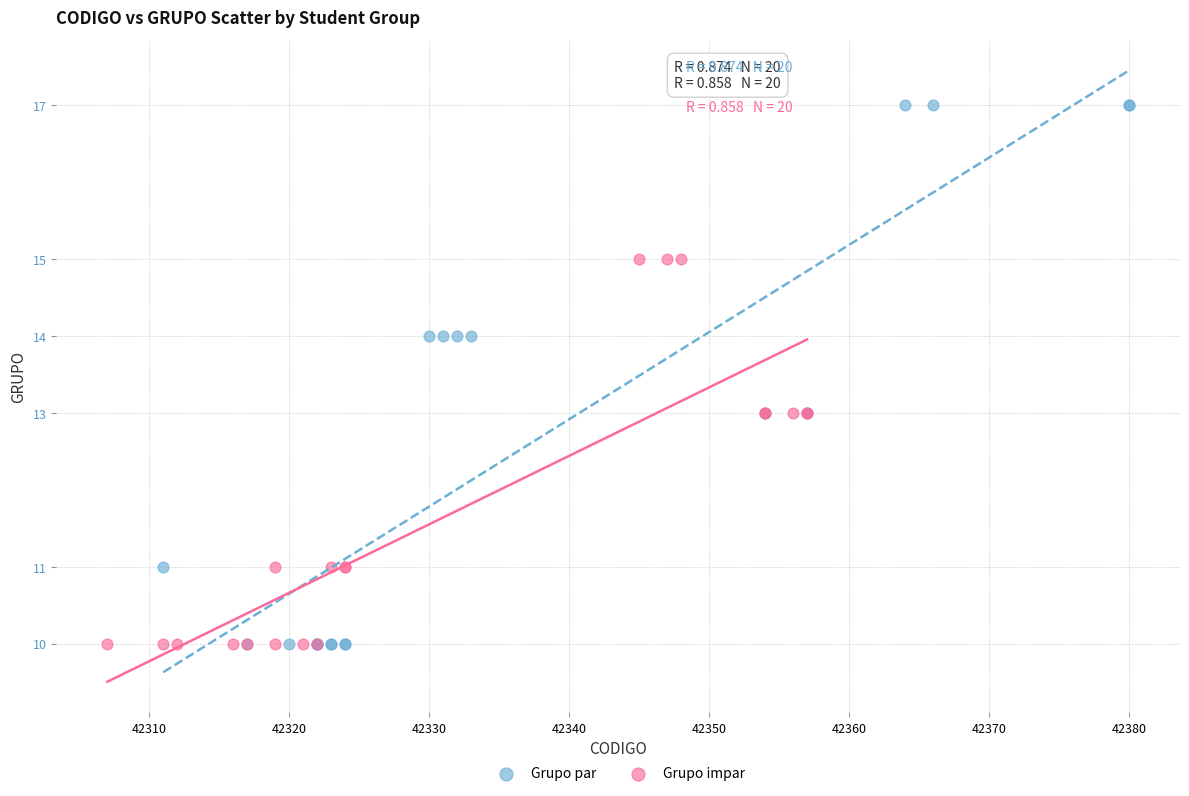

Which series has the largest Y range (max minus min)?

Grupo par